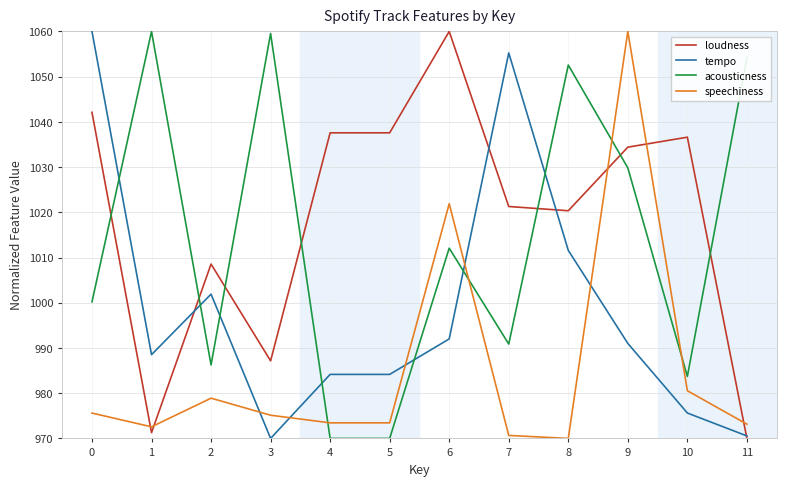

What is the minimum value shown in the chart?

970.0